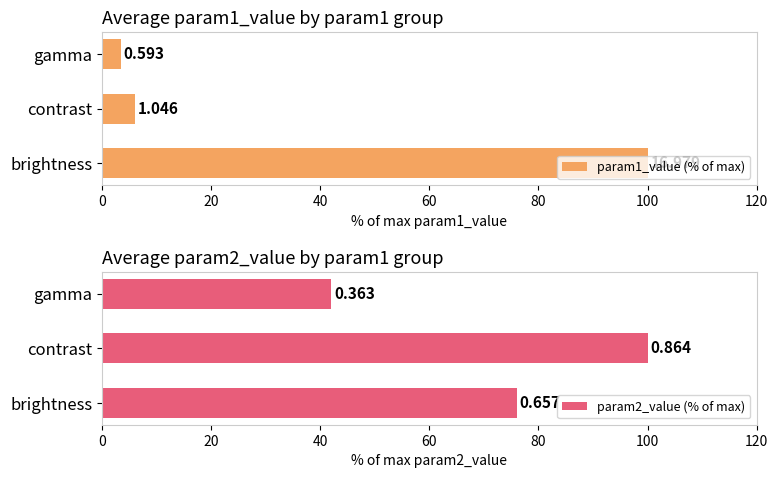

List the series in order of their peak value, highest first.

param1_value (% of max), param2_value (% of max)